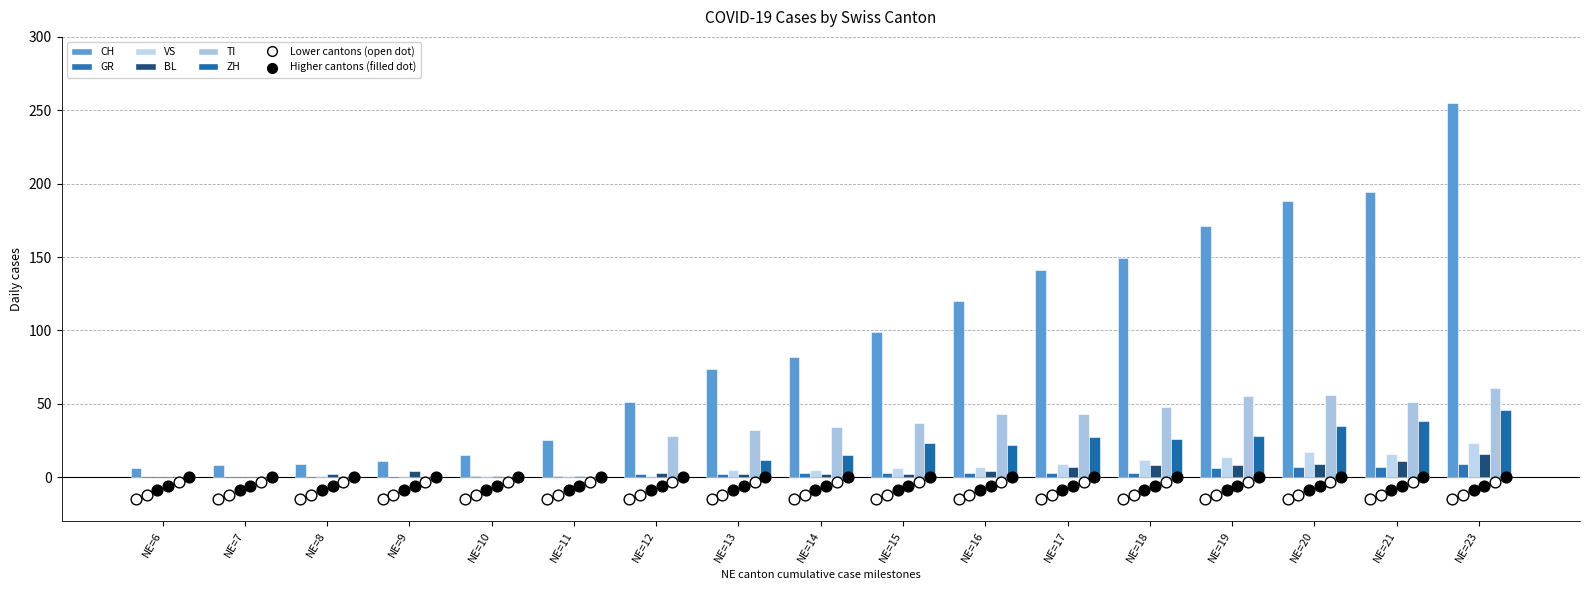

What are all the series names shown in the legend?

CH, GR, VS, BL, TI, ZH